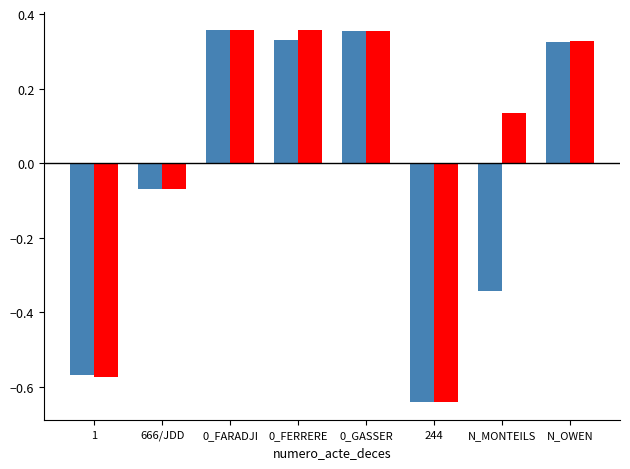

What is the total value across all series at 0_FERRERE?

0.7